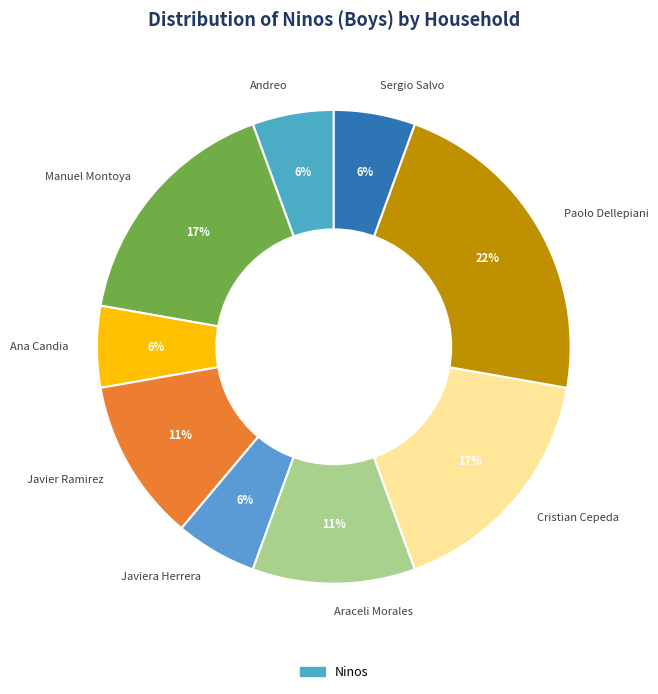

What is the largest slice in the pie chart?

Paolo Dellepiani